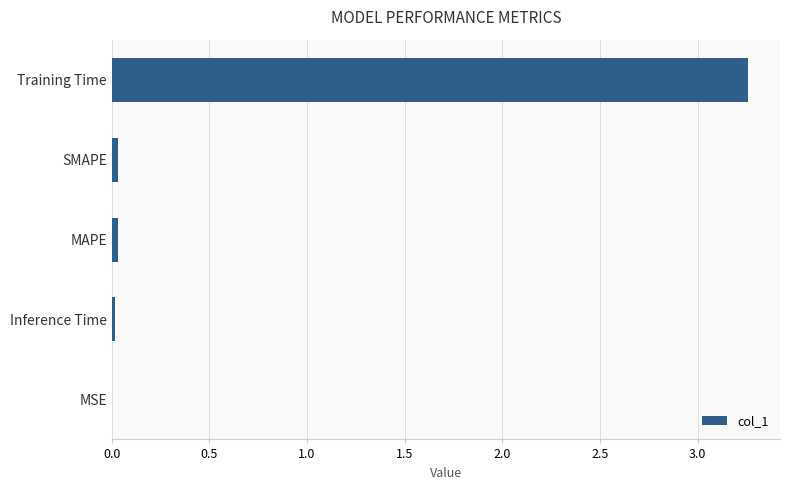

True or false: the data shows 0.0 at Inference Time.

True